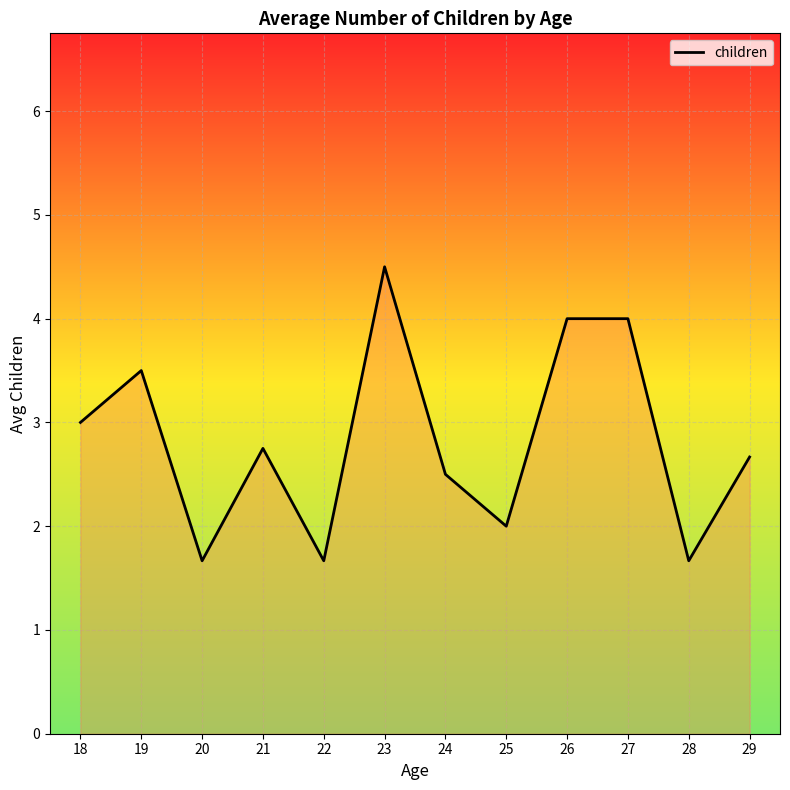

What is the approximate value at 29?

2.7